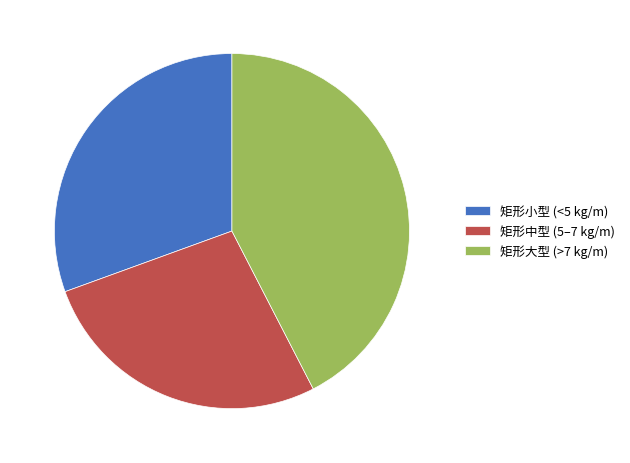

Does any single category account for the majority?

No